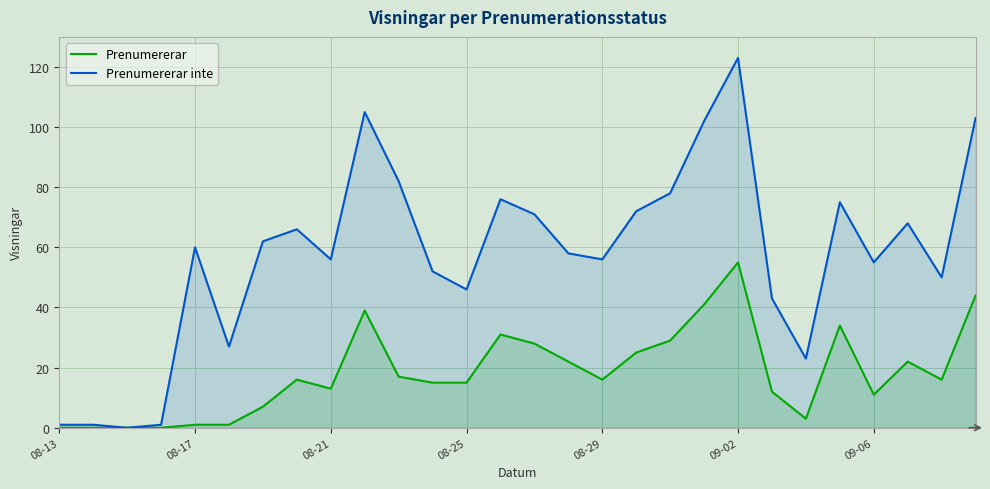

Reading left to right, transcribe all the data shown in this chart.

Prenumererar: 0	0	0	0	1	1	7	16	13	39	17	15	15	31	28	22	16	25	29	41	55	12	3	34	11	22	16	44
Prenumererar inte: 1	1	0	1	60	27	62	66	56	105	82	52	46	76	71	58	56	72	78	102	123	43	23	75	55	68	50	103